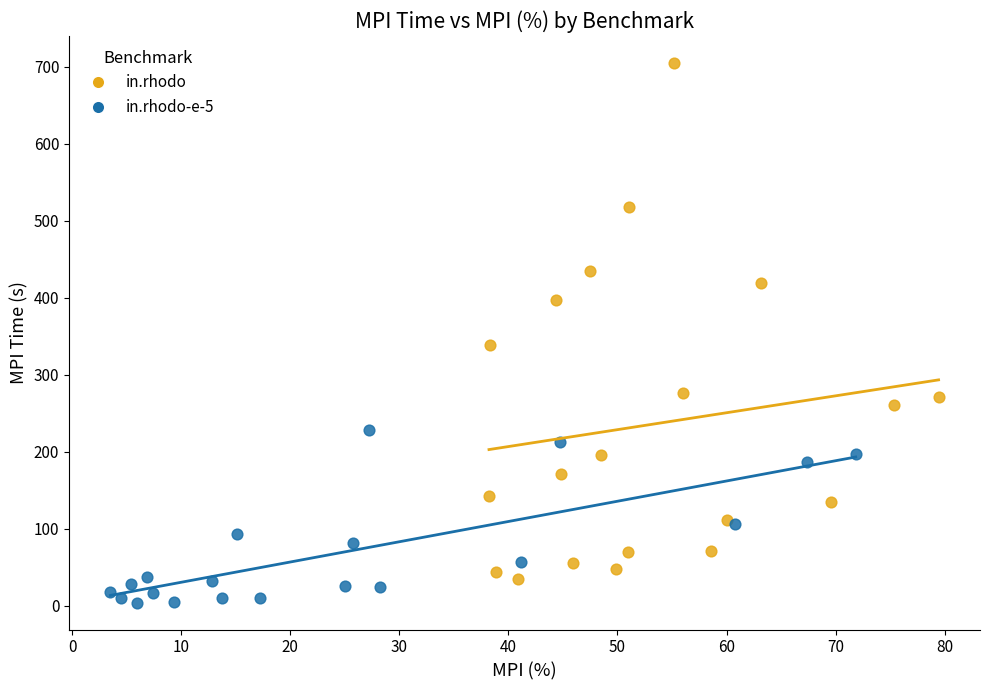

Which series reaches the maximum Y coordinate?

in.rhodo